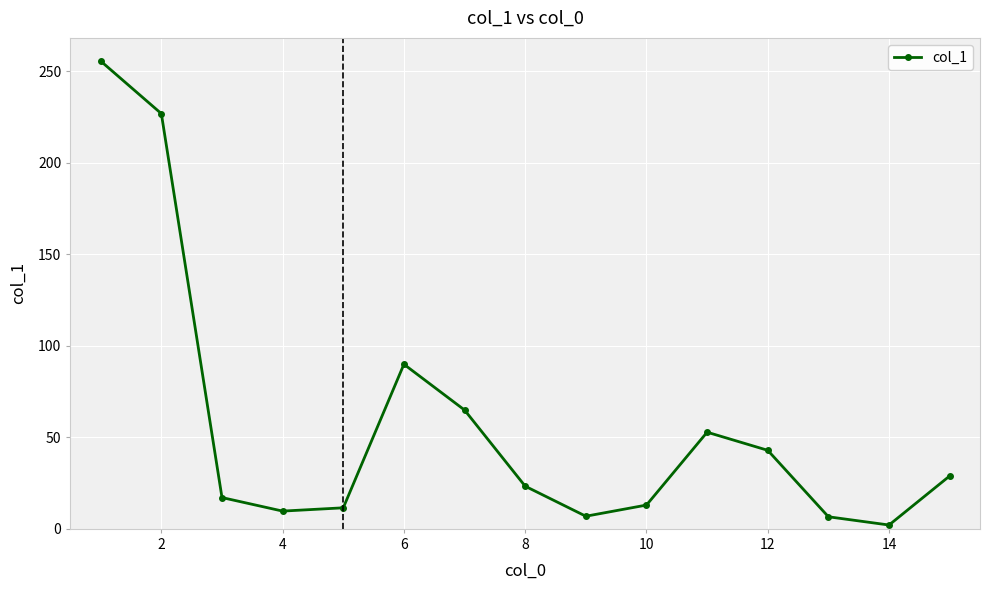

What is the value of the 11th point from the left?

52.8